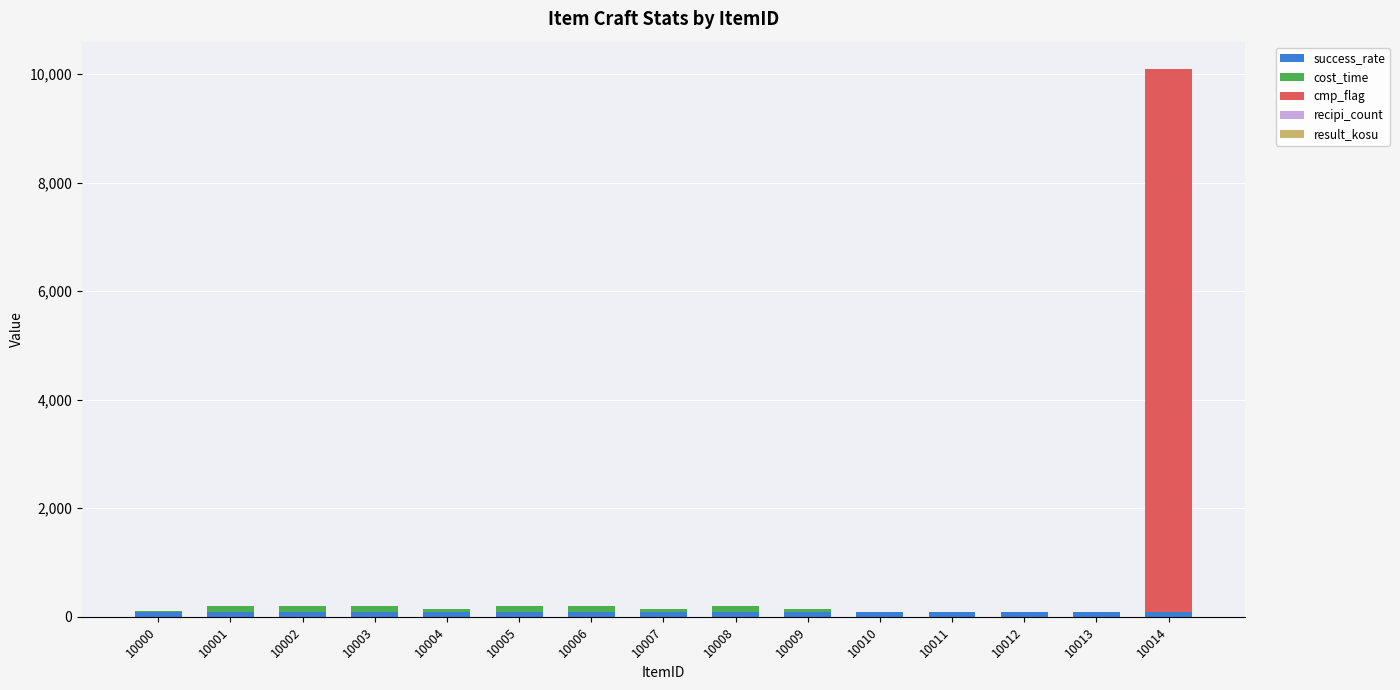

At which category is the sum across all series the highest?

10014